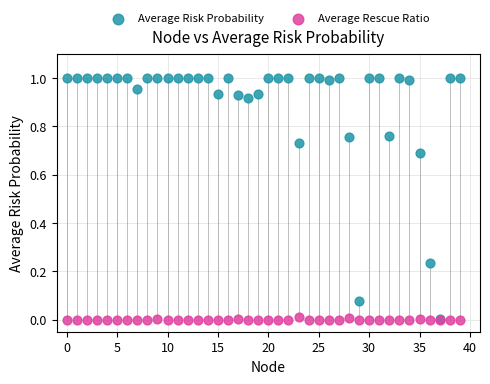

Which series has the largest Y range (max minus min)?

Average Risk Probability